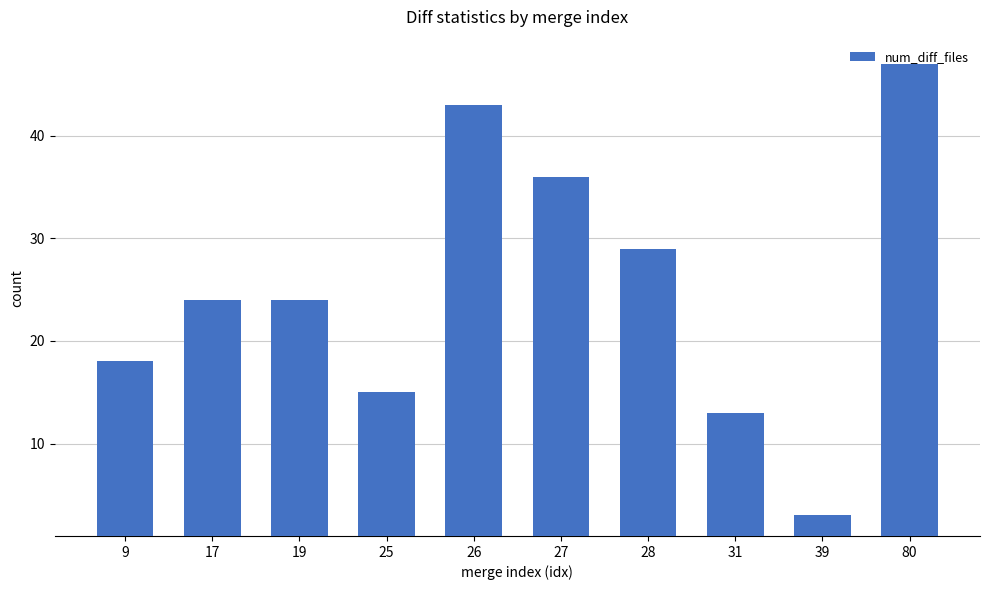

Reading right to left, list all the values displayed in this chart.

47	3	13	29	36	43	15	24	24	18